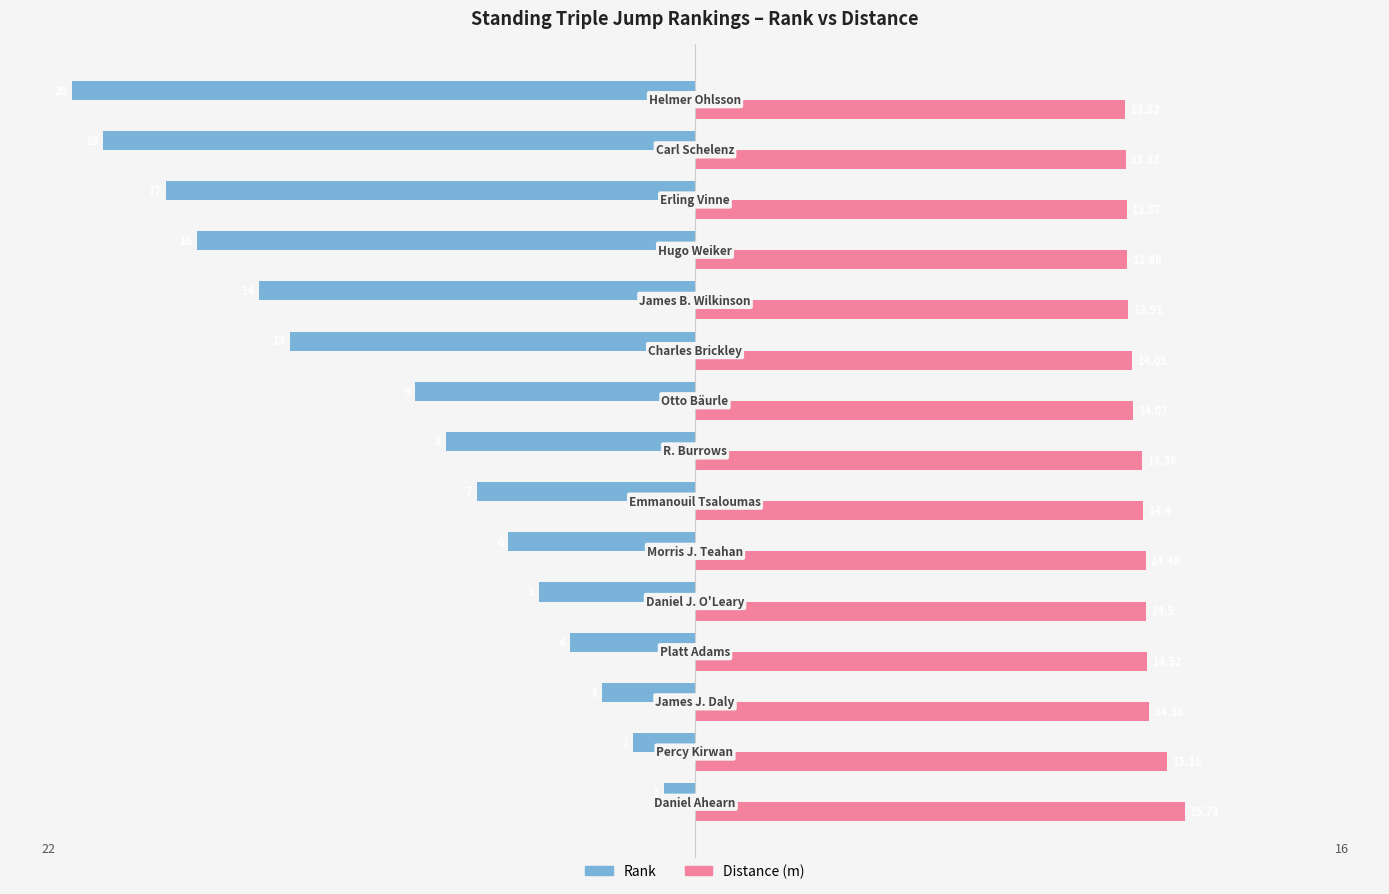

How many series are shown in this chart?

2